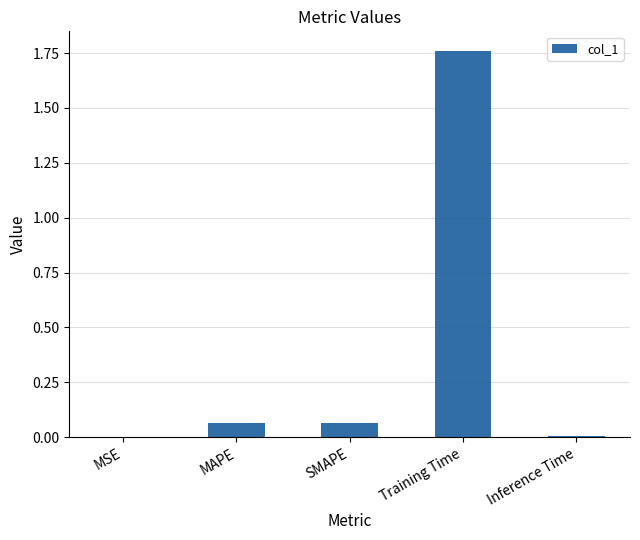

The value at MSE is 0.0. True or false?

True